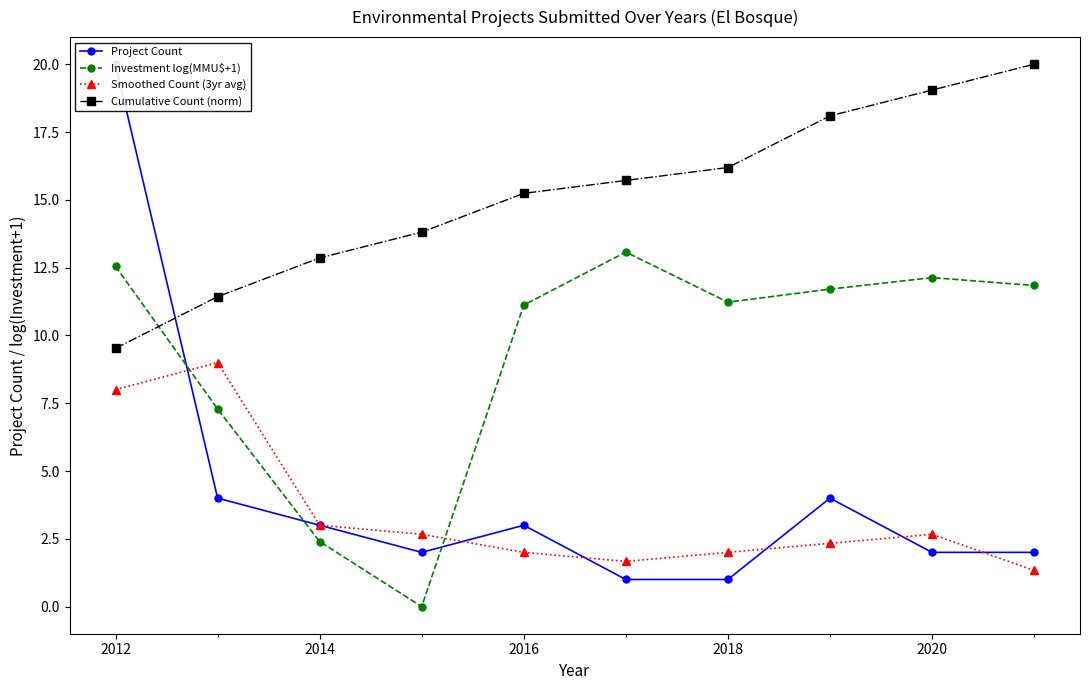

What are all the series names shown in the legend?

Project Count, Investment log(MMU$+1), Smoothed Count (3yr avg), Cumulative Count (norm)